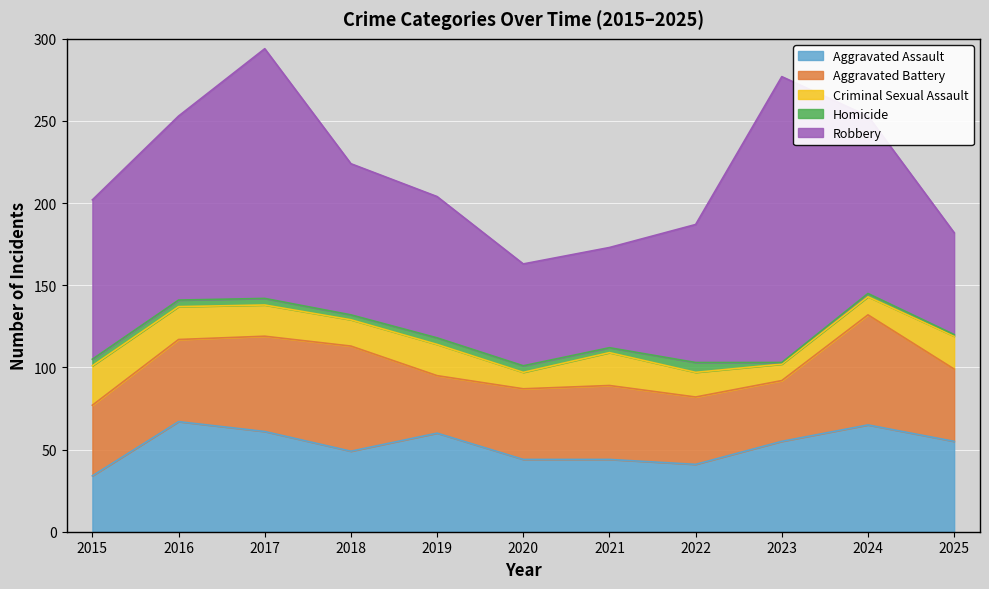

True or false: Aggravated Assault and Homicide intersect in this chart.

False